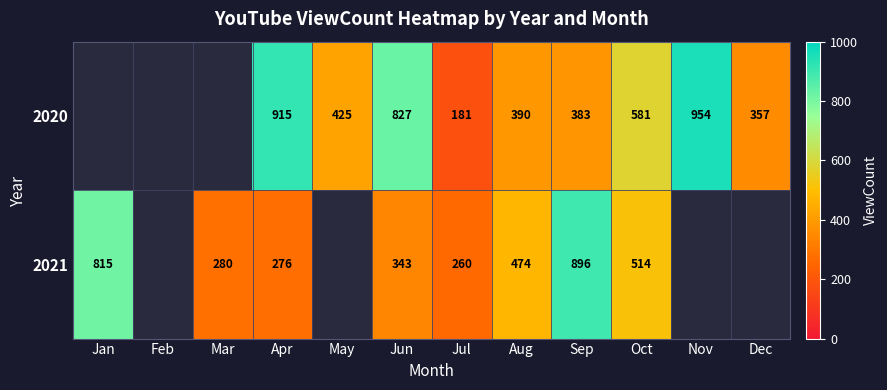

Count the number of data series in this chart.

2